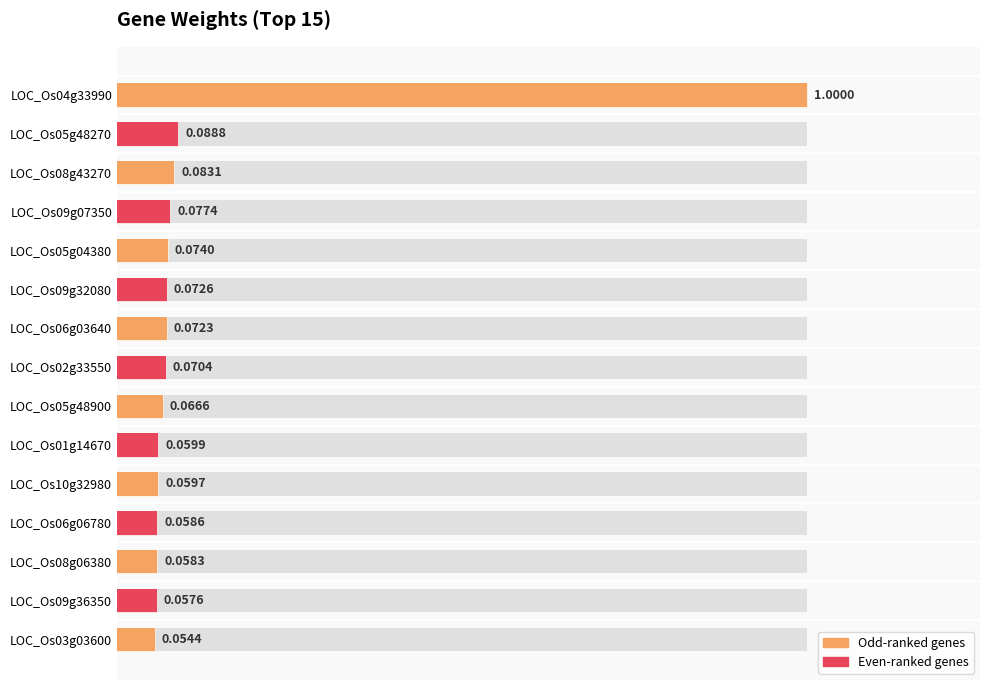

Between LOC_Os10g32980 and LOC_Os09g32080, which is larger?

LOC_Os09g32080